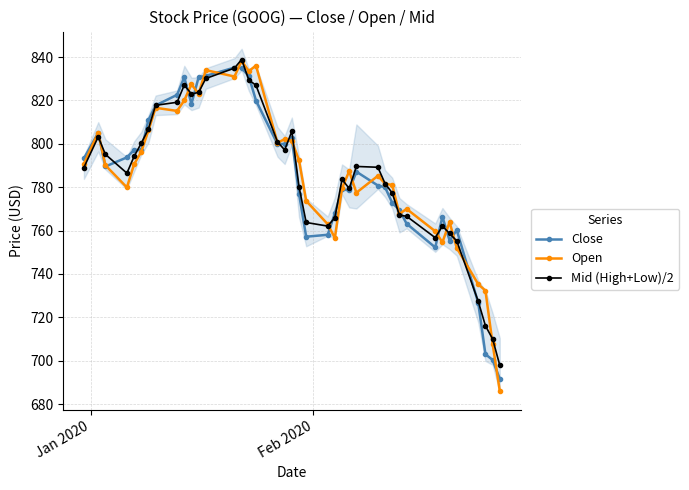

What is the value of the Open point at the 33rd from the left?

759.7